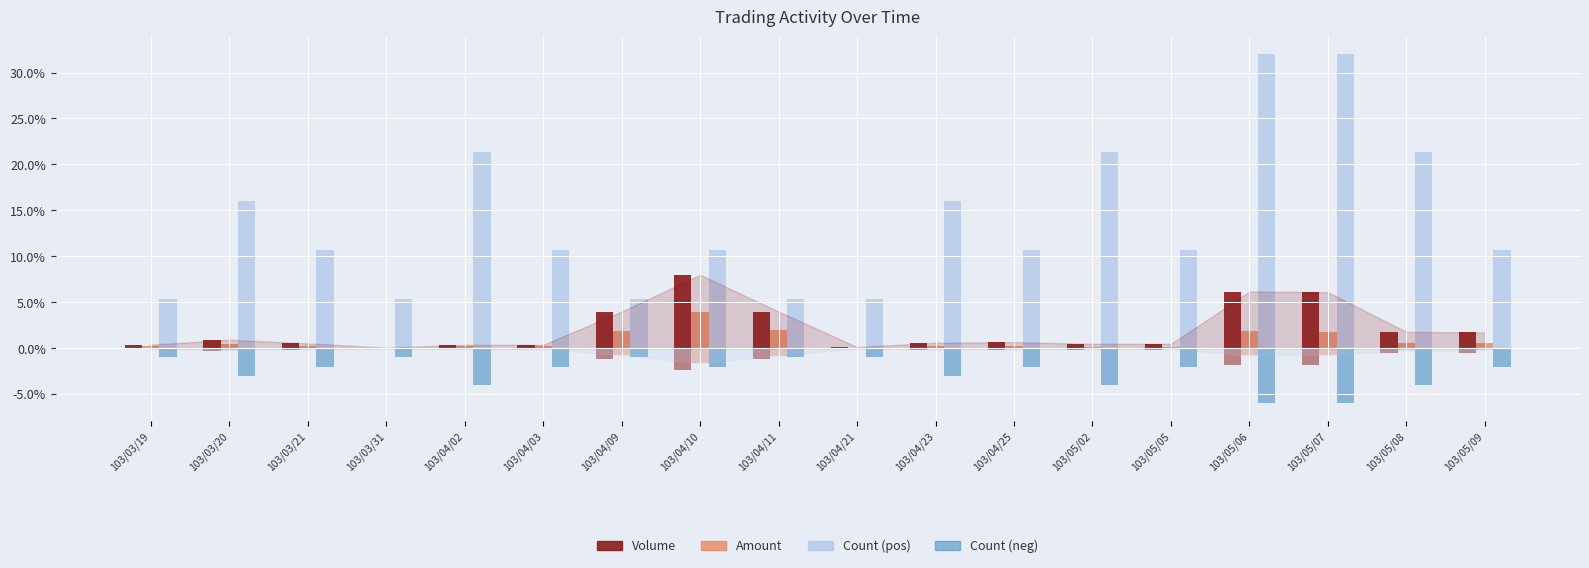

How many data points in Count (positive) are above 10?

13